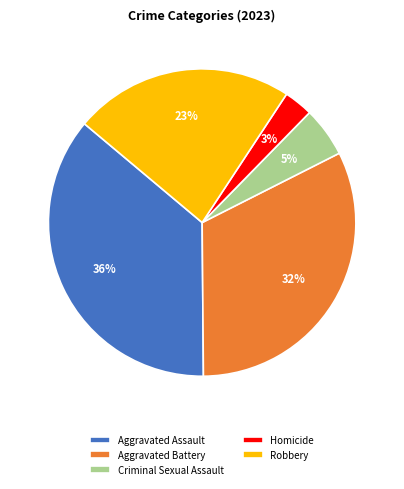

Is there any slice that represents more than half of the pie?

No